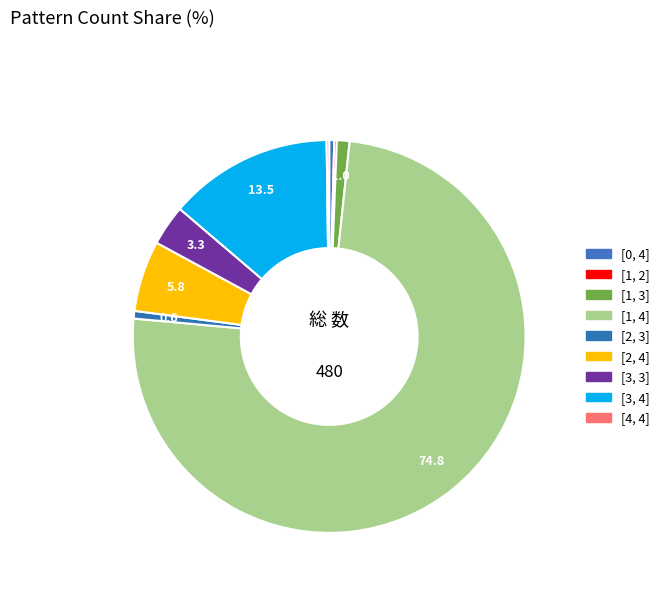

To the nearest percent, what is the average slice percentage?

11%